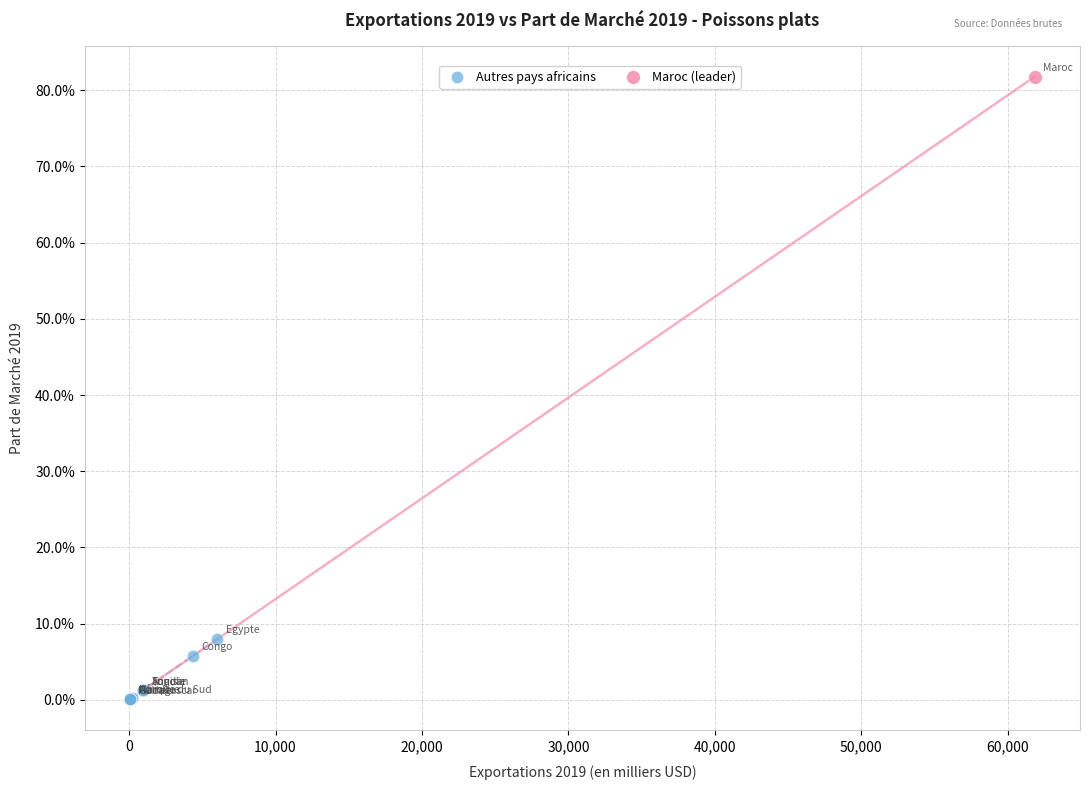

What are all the series names shown in the legend?

Autres pays africains, Maroc (leader)